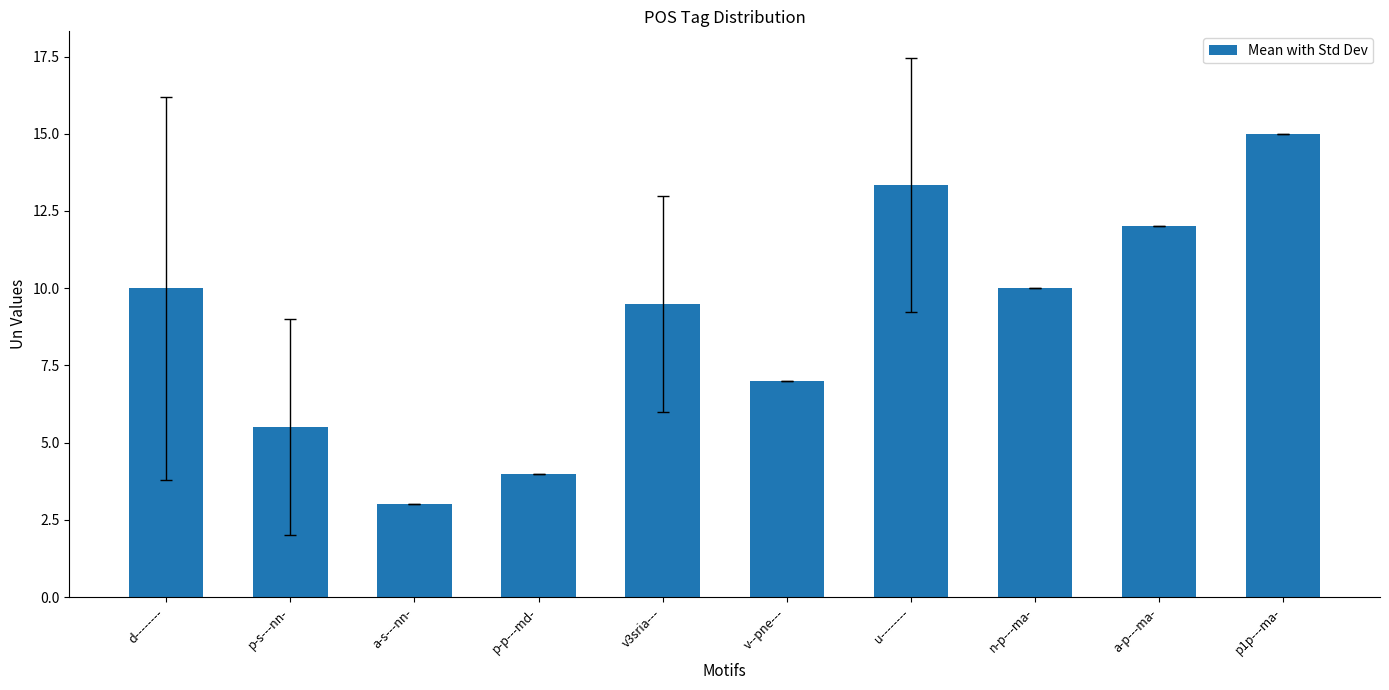

What value does the data have at d--------?

10.0